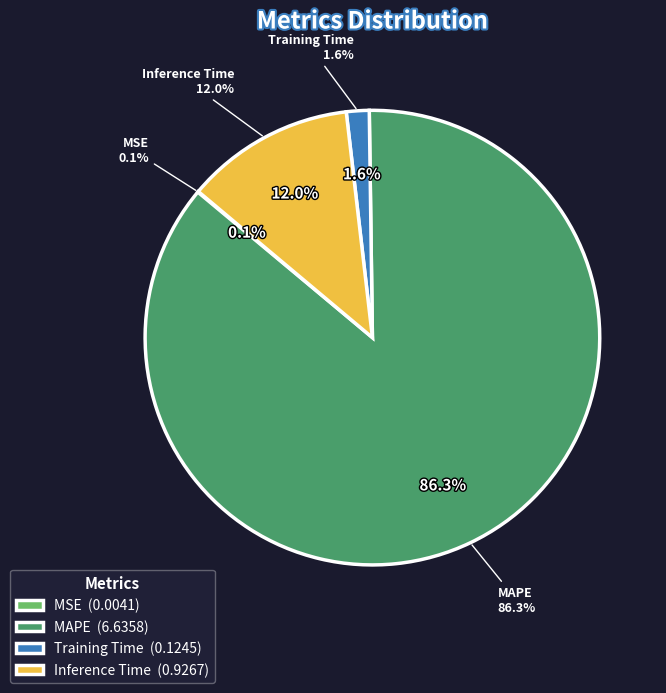

The MSE slice represents 1% of the pie. True or false?

False